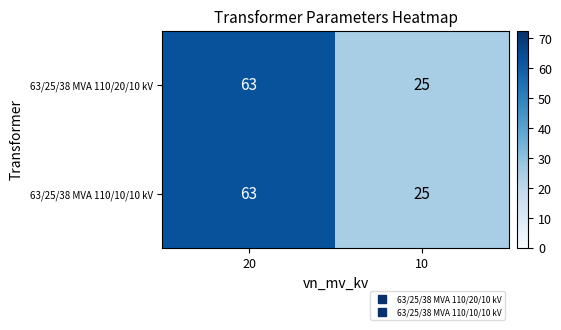

Rank the categories by 63/25/38 MVA 110/20/10 kV value from highest to lowest.

20, 10